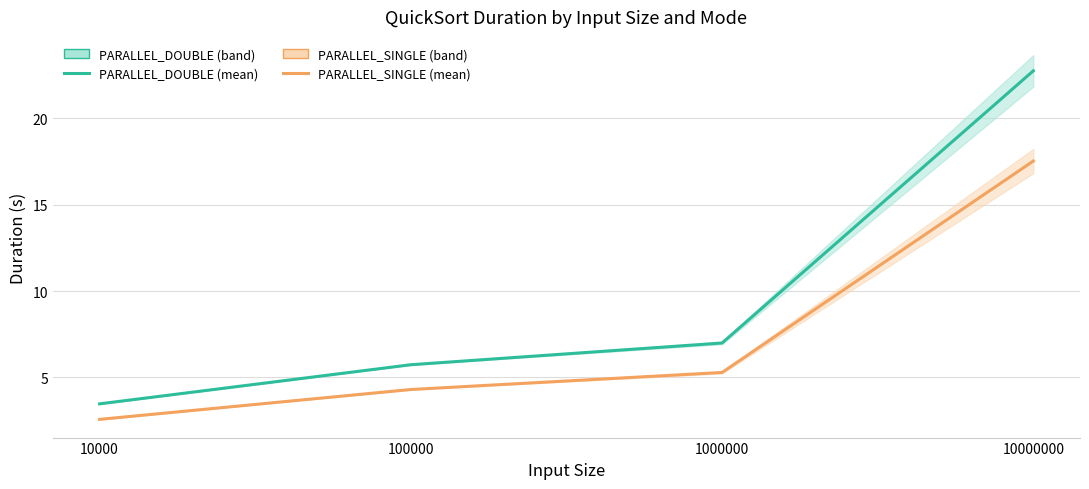

Is the value of PARALLEL_SINGLE Duration (mean) at 10000 greater than the value of PARALLEL_DOUBLE Duration (mean) at 10000?

No